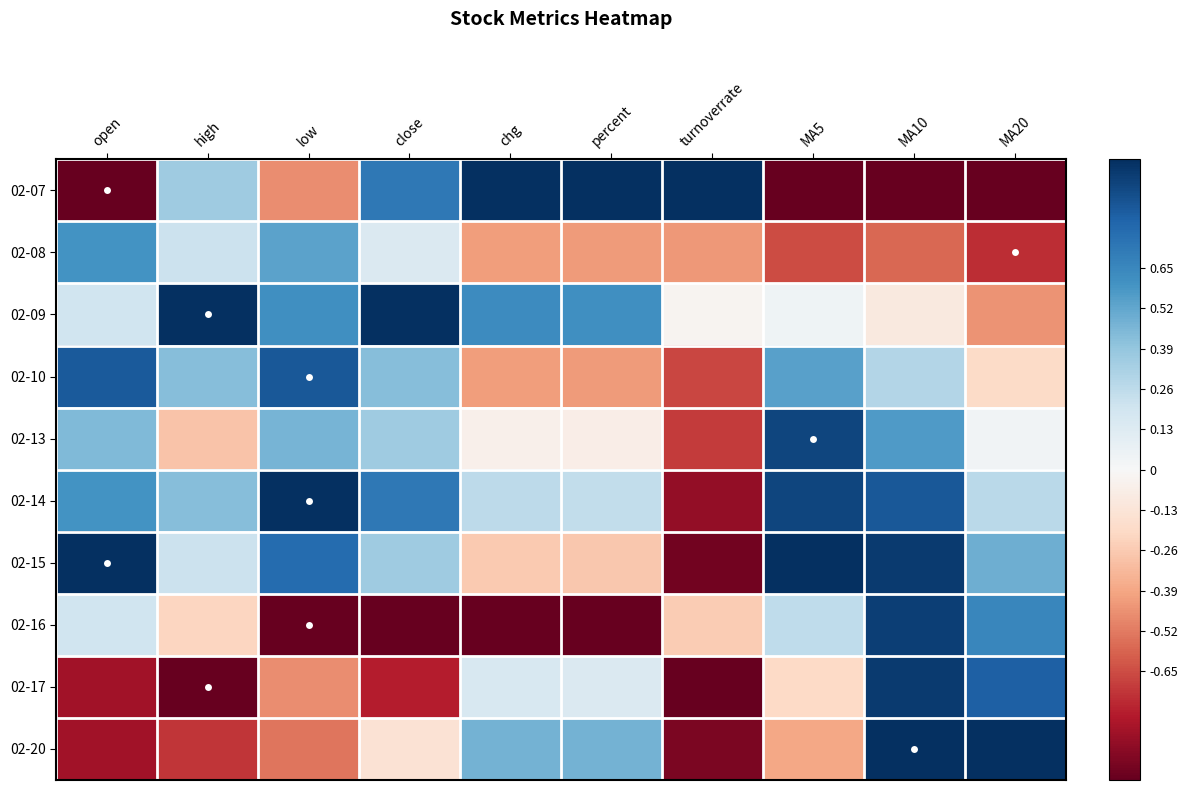

Between close and turnoverrate, which is larger?

turnoverrate